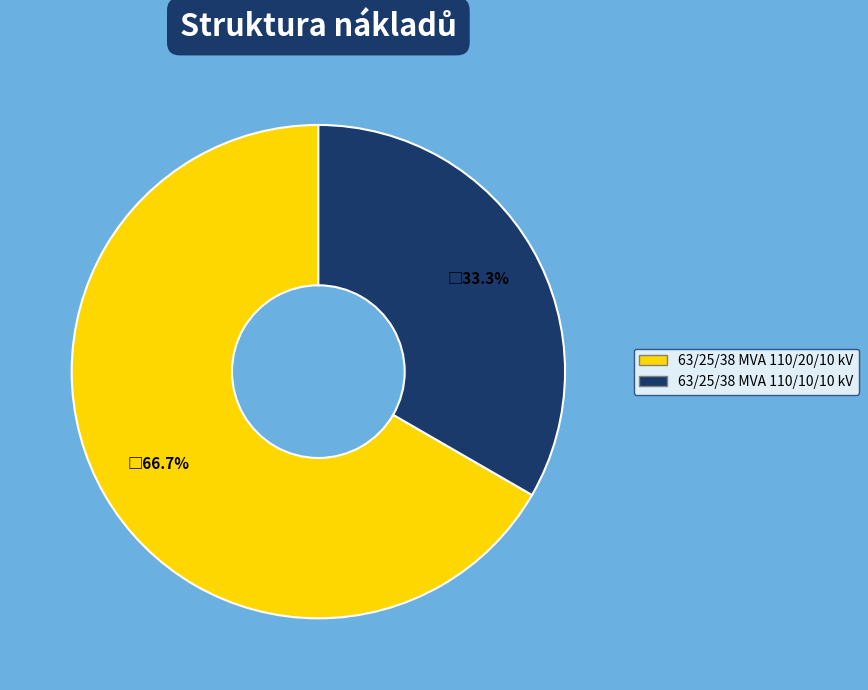

True or false: 63/25/38 MVA 110/20/10 kV accounts for 67% of the total.

True